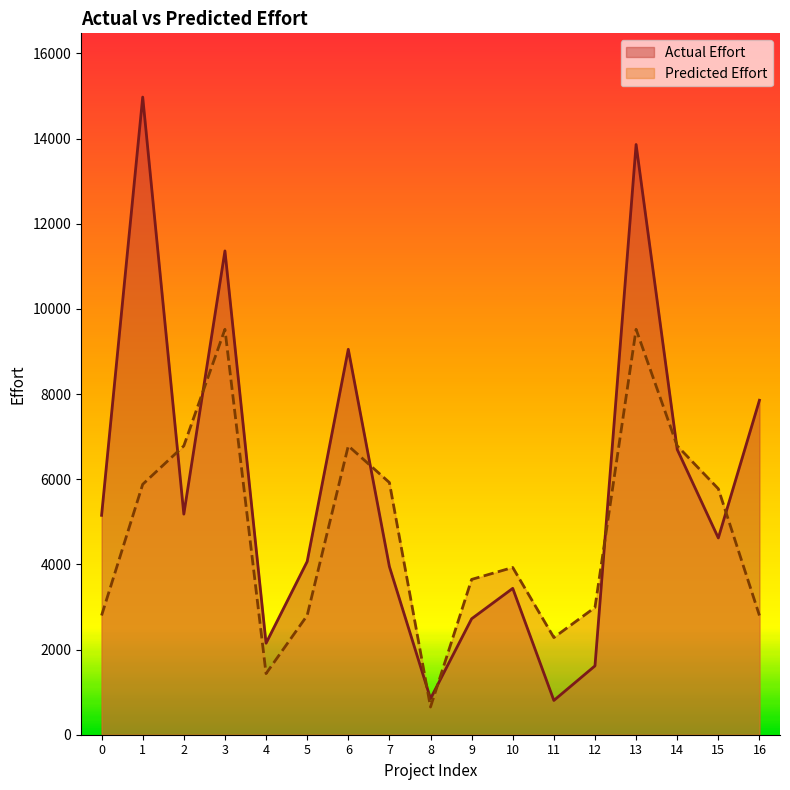

Reading left to right, transcribe all the data shown in this chart.

Actual Effort: 5152.0	14973.0	5180.0	11361.0	2149.0	4067.0	9051.0	3948.0	847.0	2723.0	3437.0	805.0	1617.0	13860.0	6699.0	4620.0	7854.0
Predicted Effort: 2800.0	5880.0	6783.0	9520.0	1435.0	2800.0	6783.0	5922.0	651.0	3647.0	3927.0	2282.0	2989.0	9520.0	6783.0	5775.0	2800.0